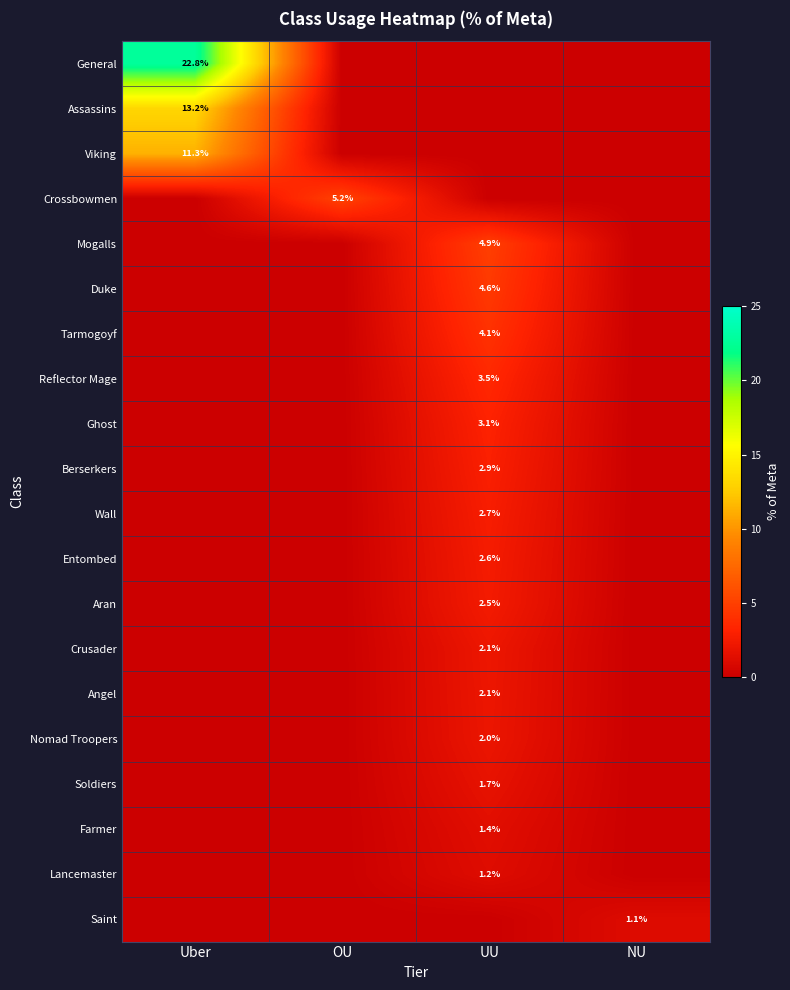

Which series has the widest spread of values?

General